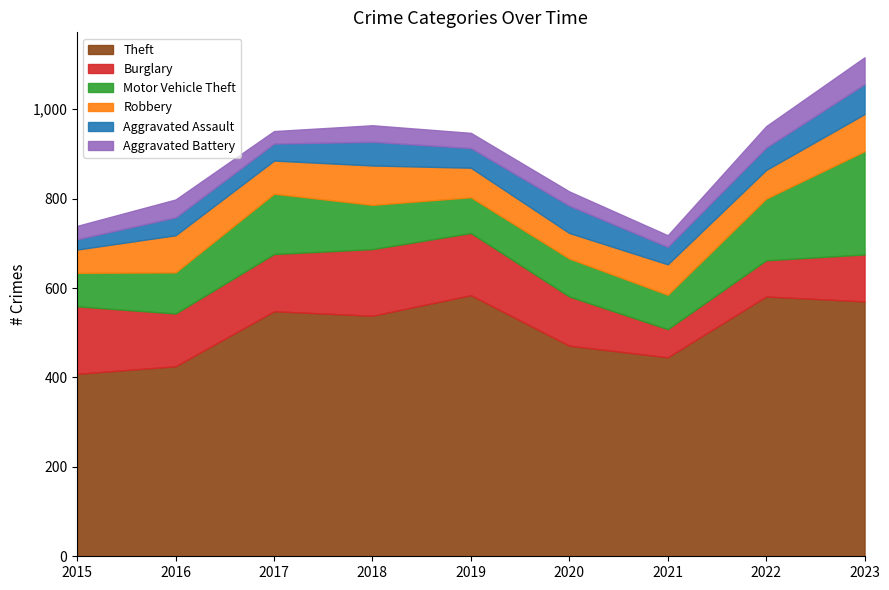

What is the average value of the Theft series?

508